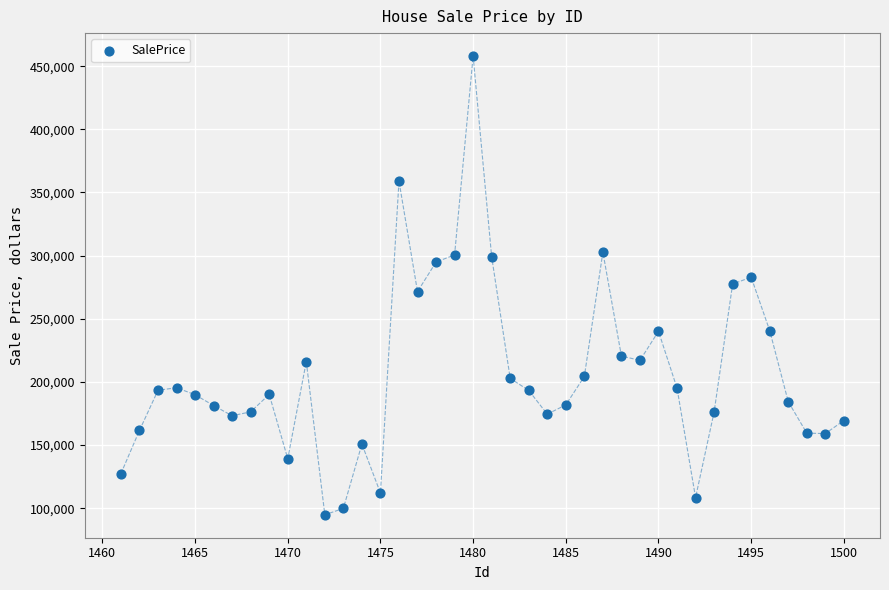

What is the range of X values (max minus min)?

39.0